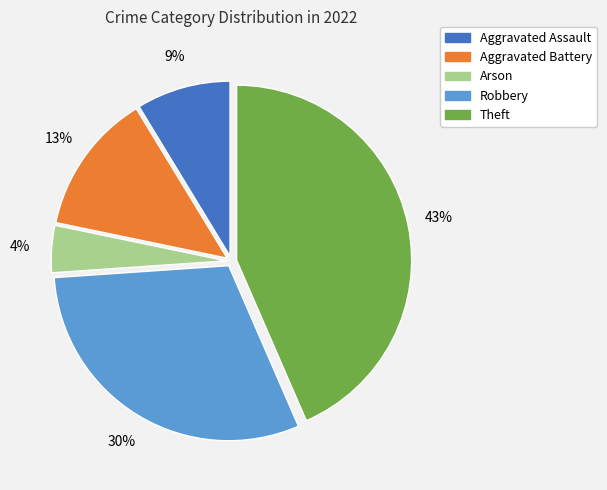

The Arson slice represents 4% of the pie. True or false?

True